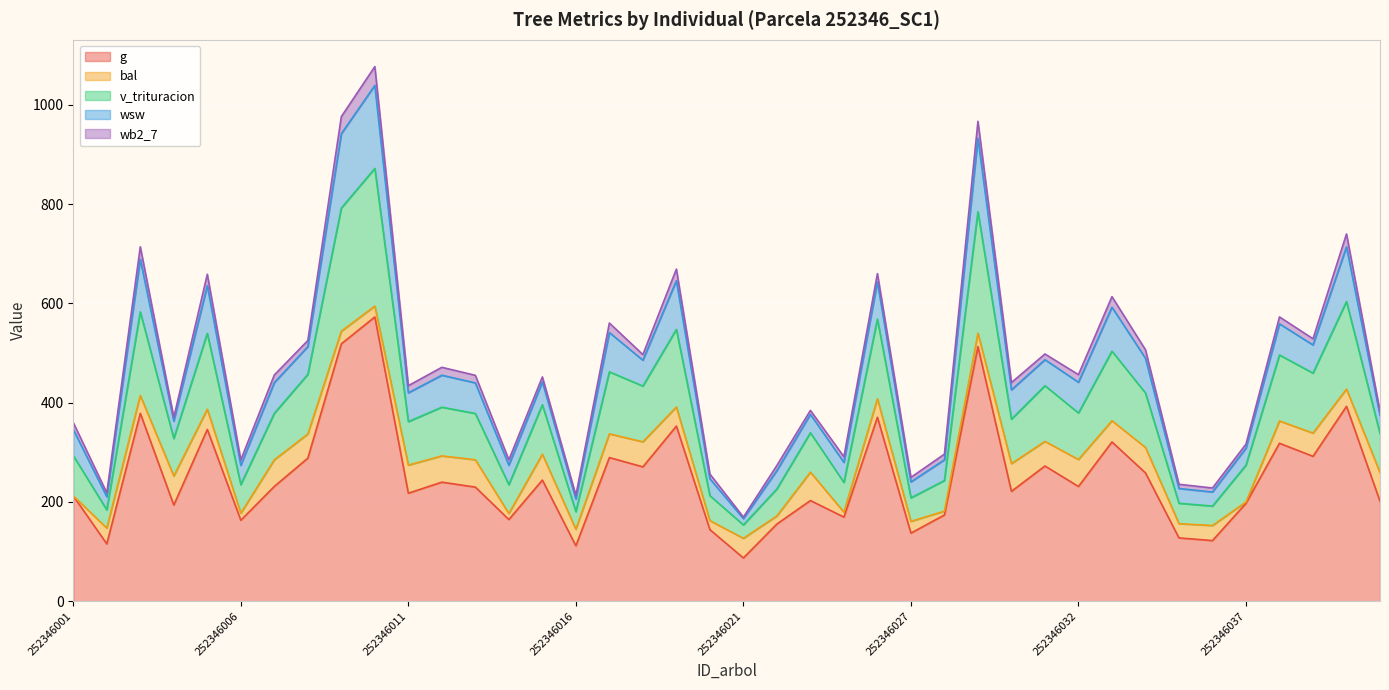

How many series are shown in this chart?

5